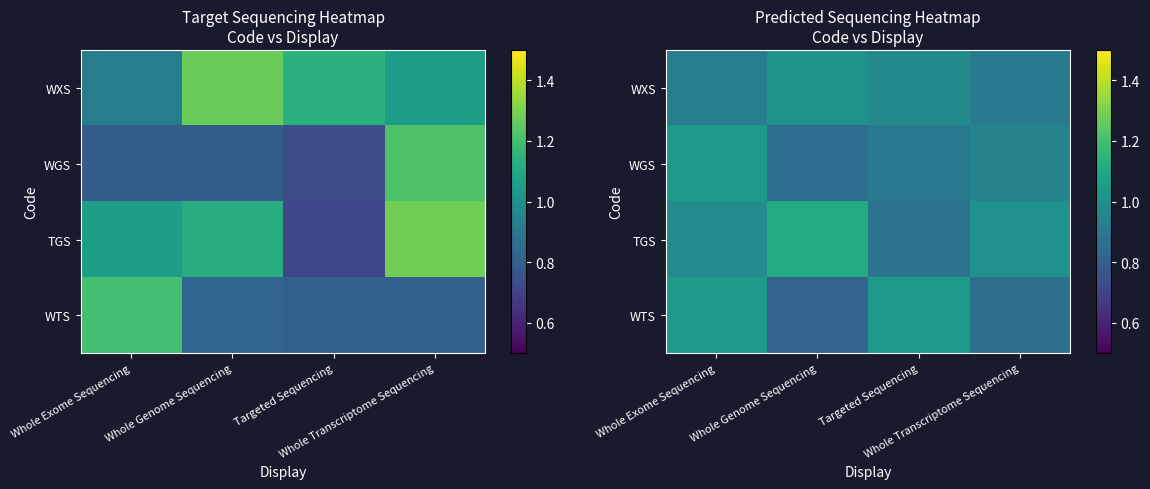

At which label is TGS closest to 0?

Targeted Sequencing